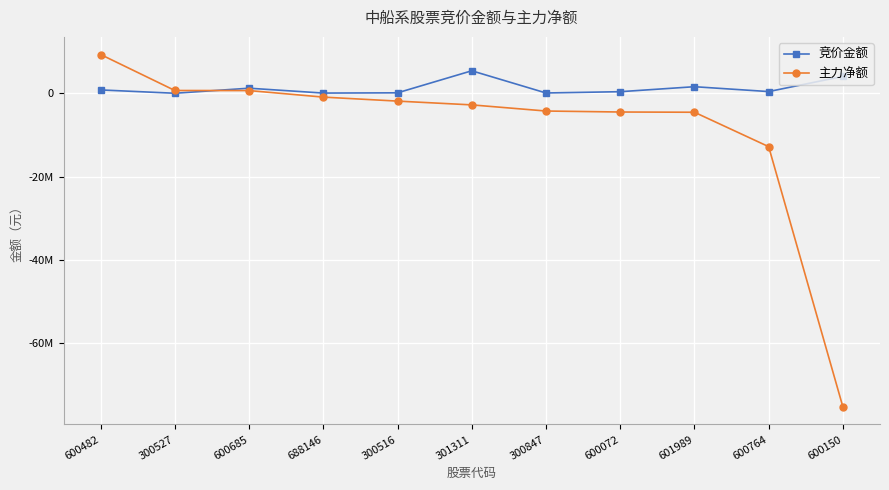

What are all the series names shown in the legend?

竞价金额, 主力净额